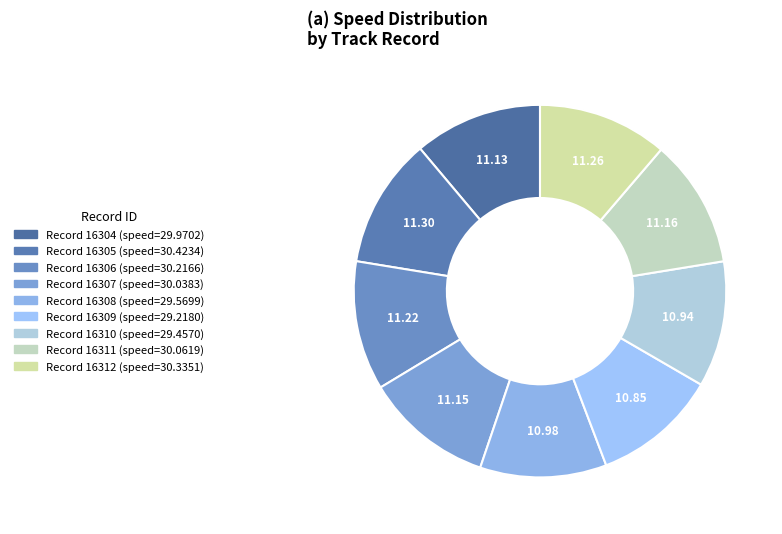

Does any single category account for the majority?

No